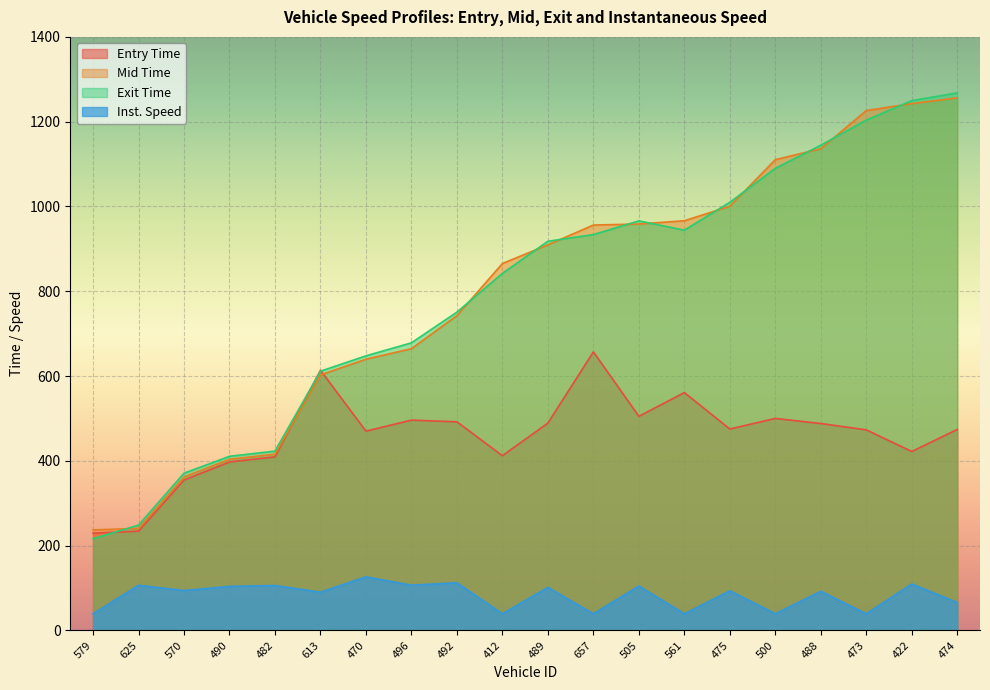

What is the total value across all series at 473?

2942.2